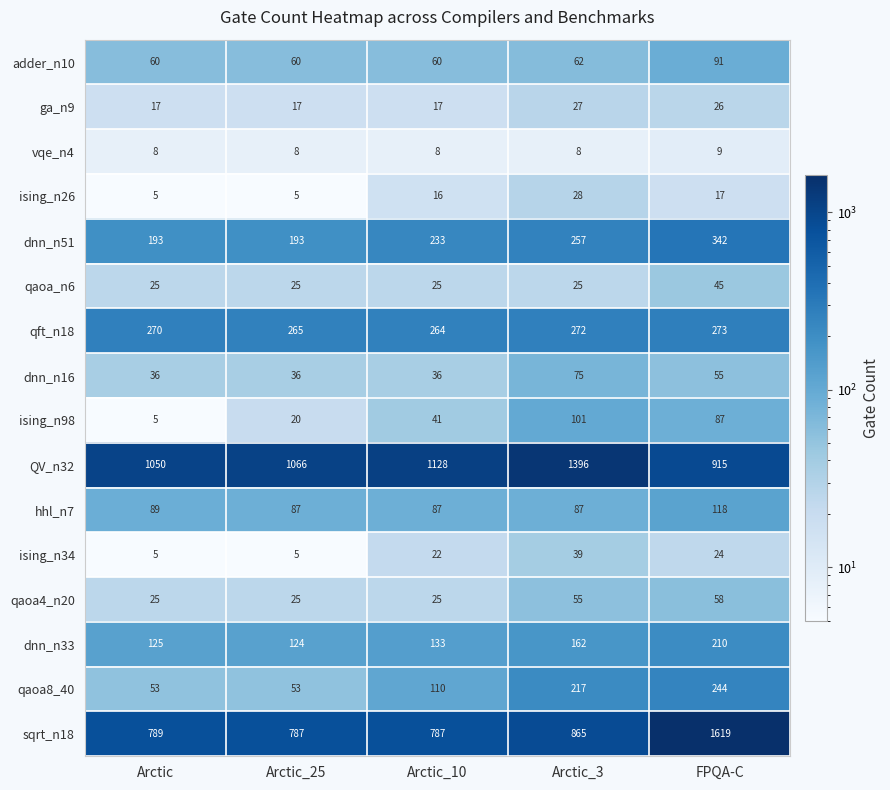

Which series changed the most between Arctic and FPQA-C?

sqrt_n18